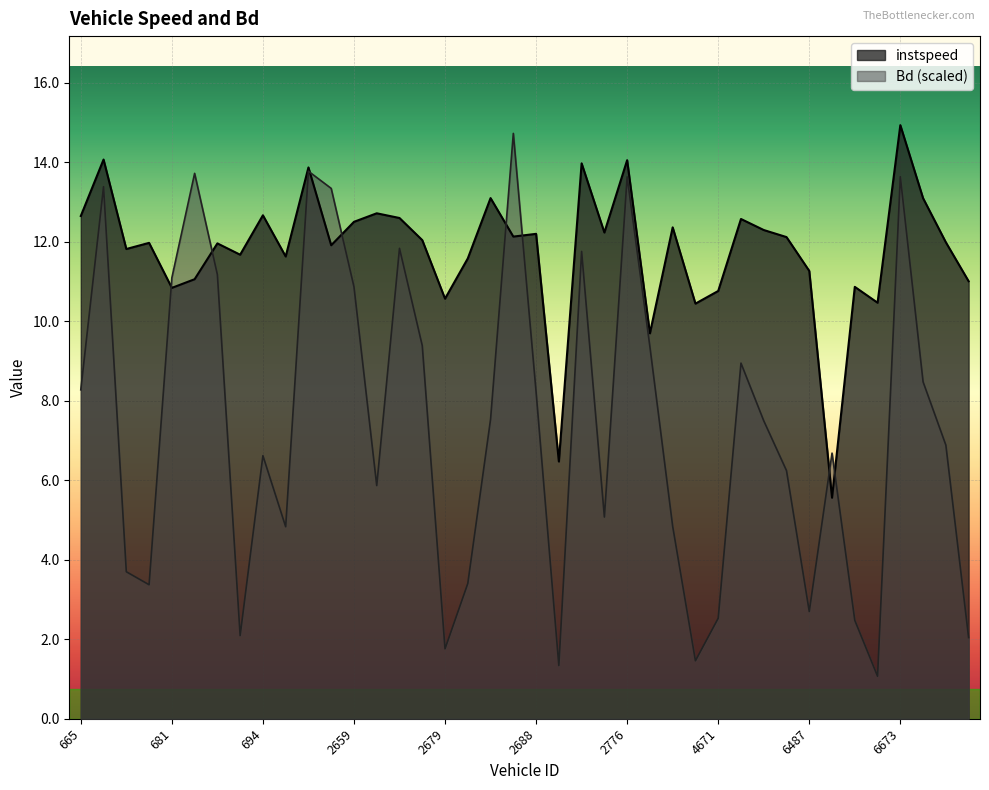

Which series changed the most between 665 and 4689?

Bd